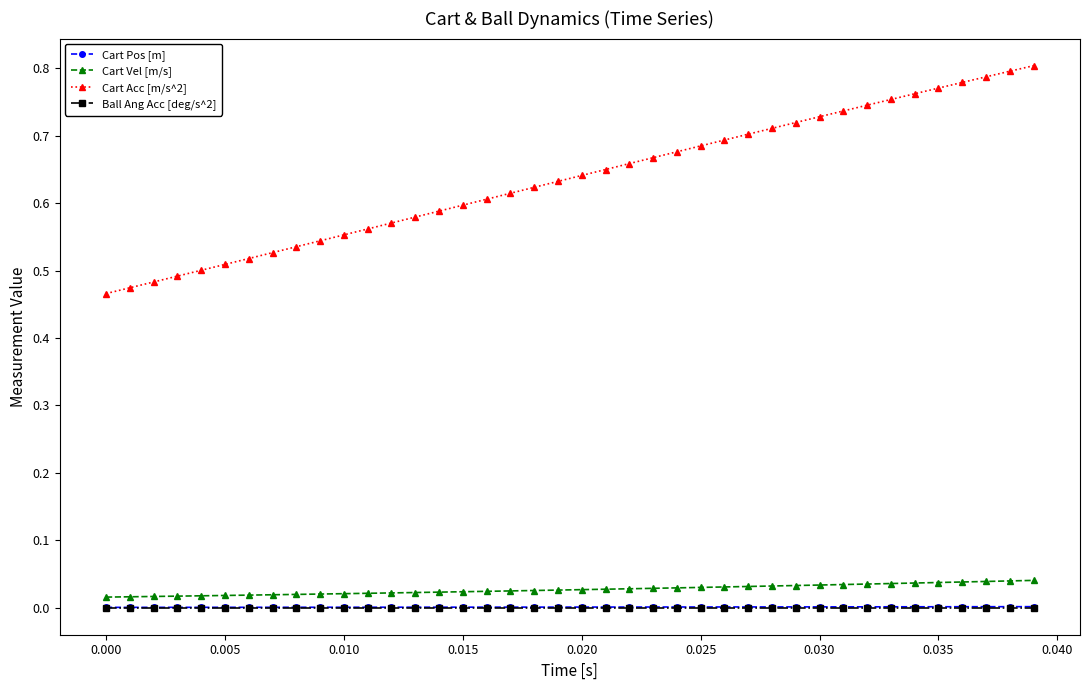

How many lines are shown in the chart?

4